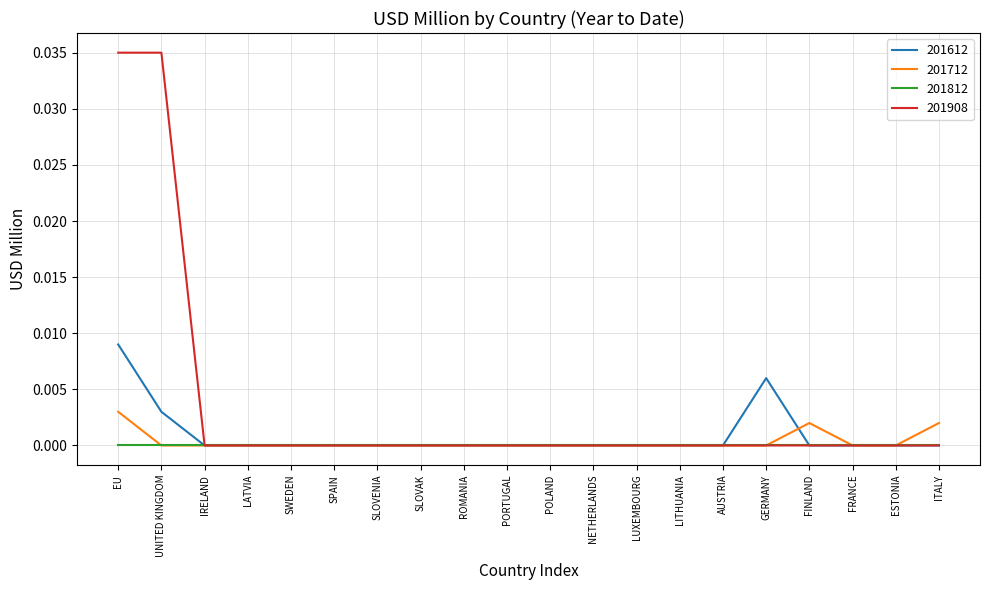

Is it true that 201908 equals 0.0 at ROMANIA?

True